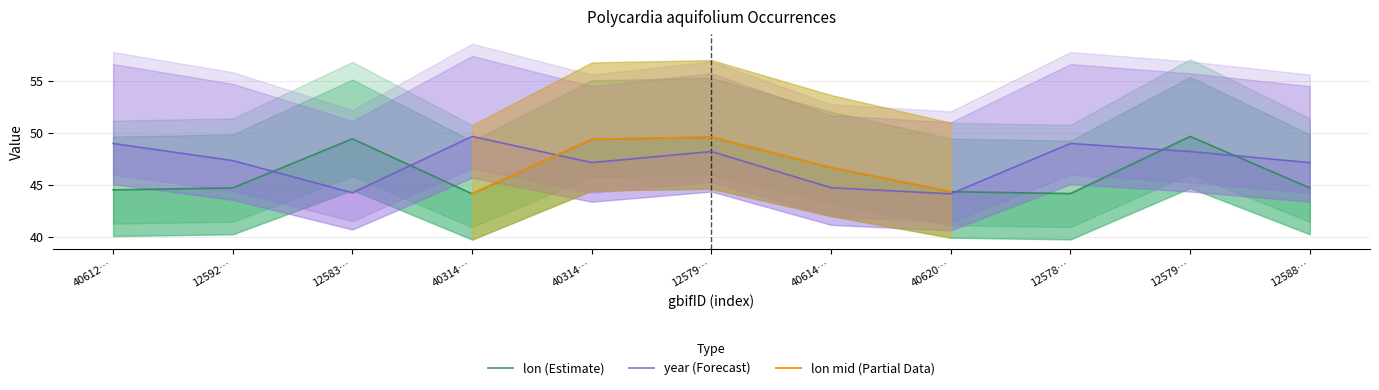

What is the label of the 7th point from the left?

40614…